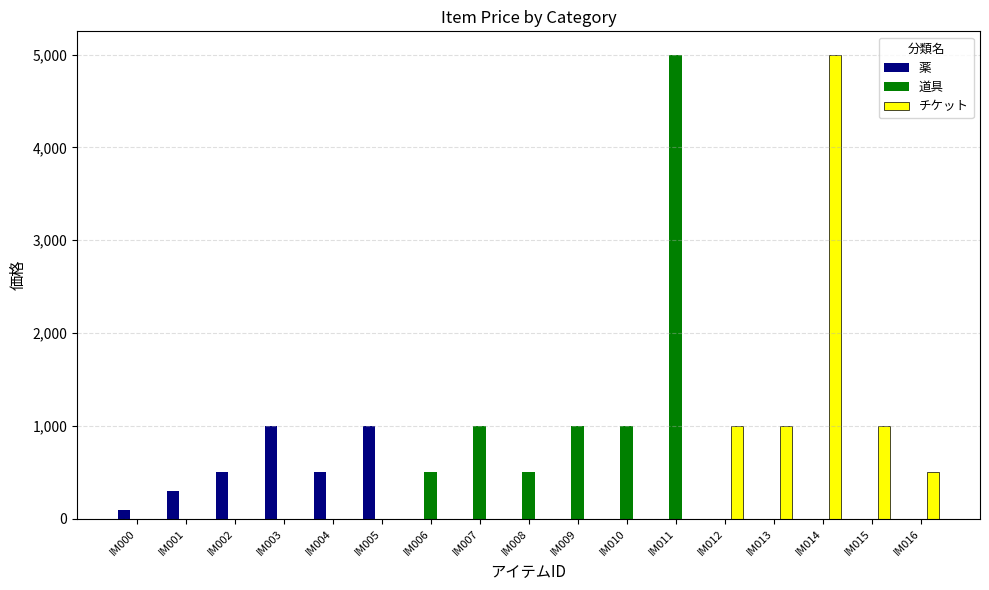

How many categories are shown in the chart?

17